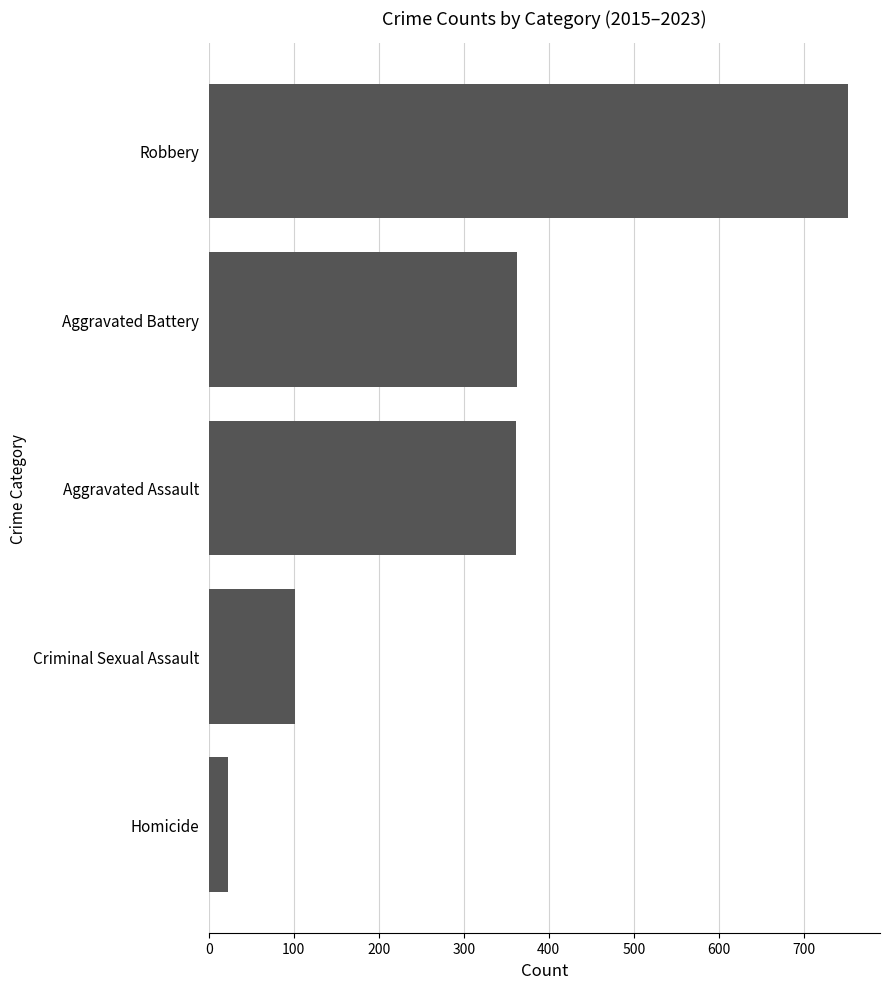

What is the maximum value shown in the chart?

752